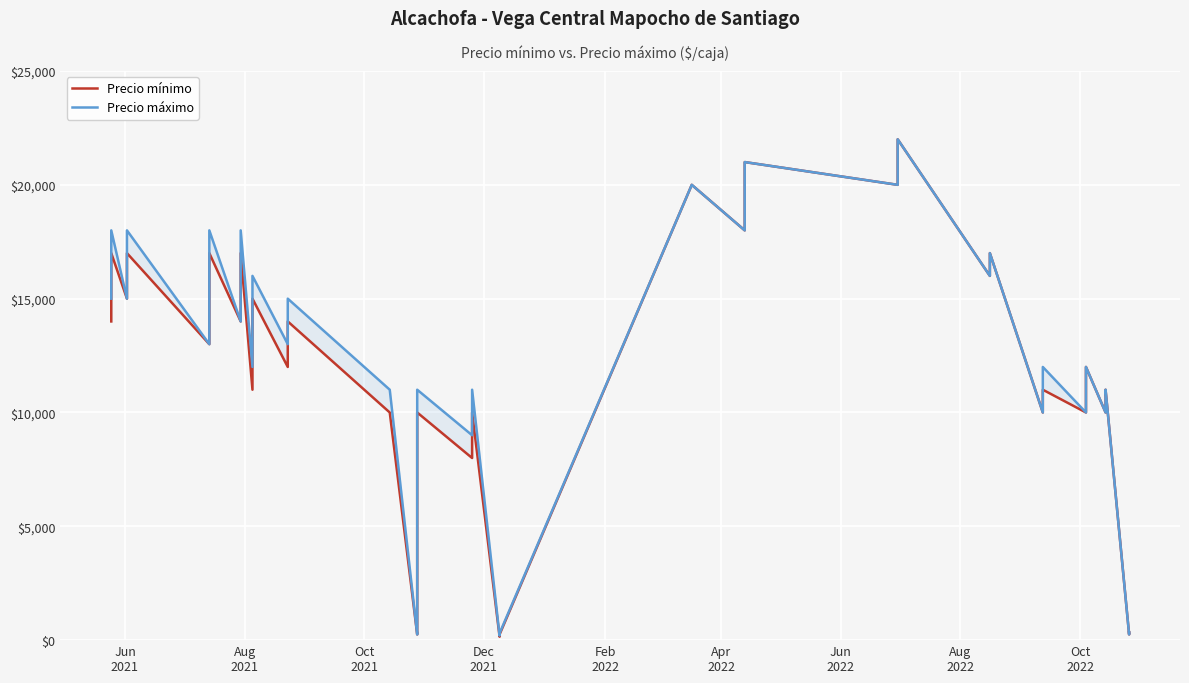

How many interior local valleys does the Precio máximo series have?

15